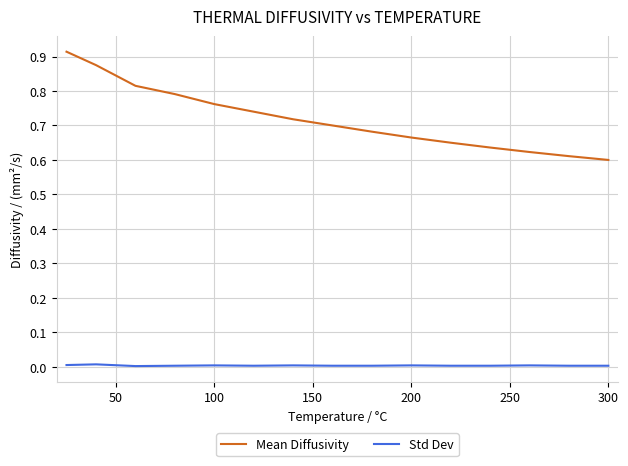

Which series has the largest range (max minus min)?

Mean Diffusivity